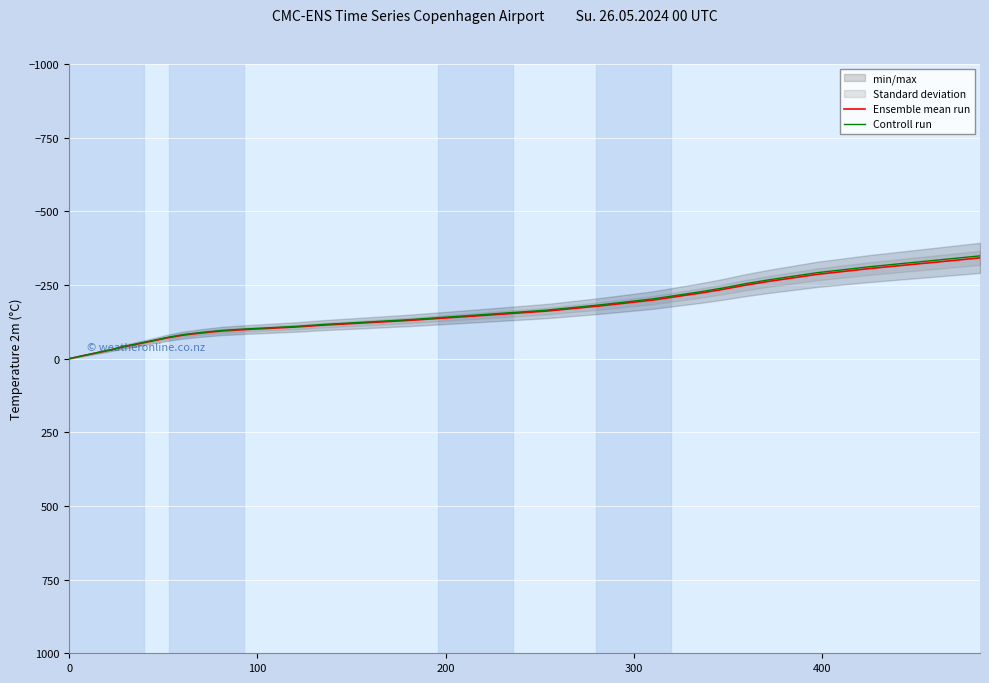

Reading left to right, extract all data points from this chart.

Ensemble mean run: 0.0	-9.8	-19.7	-29.6	-40.6	-50.7	-60.9	-70.8	-79.8	-87.1	-93.8	-98.6	-102.9	-107.5	-113.7	-119.0	-124.4	-129.6	-135.8	-141.9	-148.1	-154.7	-161.5	-170.5	-179.4	-189.2	-198.9	-210.6	-222.3	-235.1	-248.9	-261.9	-273.9	-286.0	-296.1	-305.9	-314.5	-323.4	-332.6	-342.0
Controll run: 0.0	-10.0	-20.1	-30.2	-41.4	-51.7	-62.1	-72.2	-81.4	-88.8	-95.7	-100.6	-105.0	-109.7	-116.0	-121.4	-126.9	-132.2	-138.5	-144.7	-151.1	-157.8	-164.7	-173.9	-183.0	-193.0	-202.9	-214.8	-226.7	-239.8	-253.9	-267.1	-279.4	-291.7	-302.0	-312.0	-320.8	-329.9	-339.3	-348.8